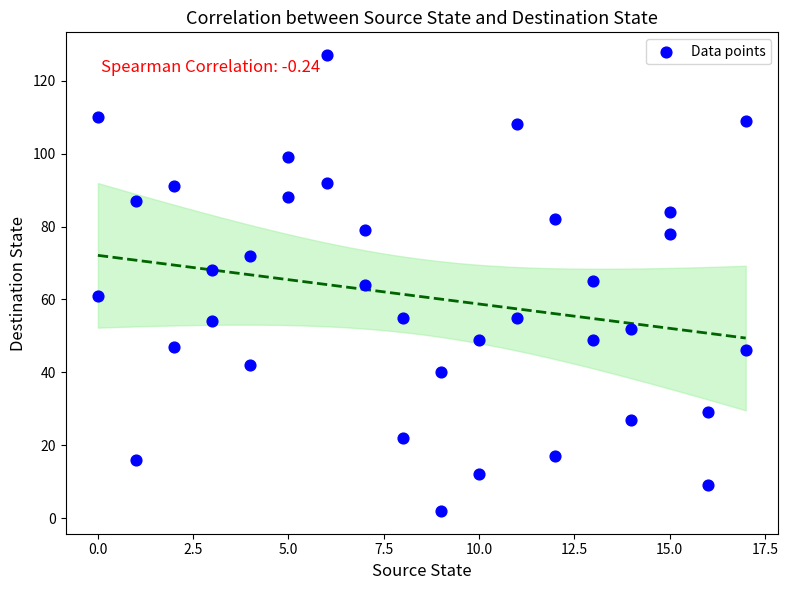

What is the range of Y values (max minus min)?

125